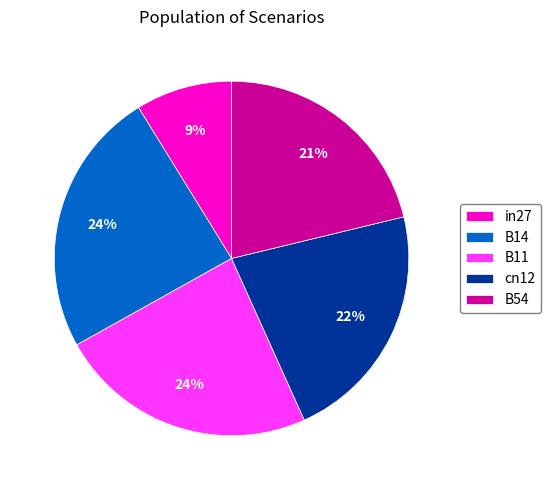

Is it true that B11 is 33% of the pie?

False